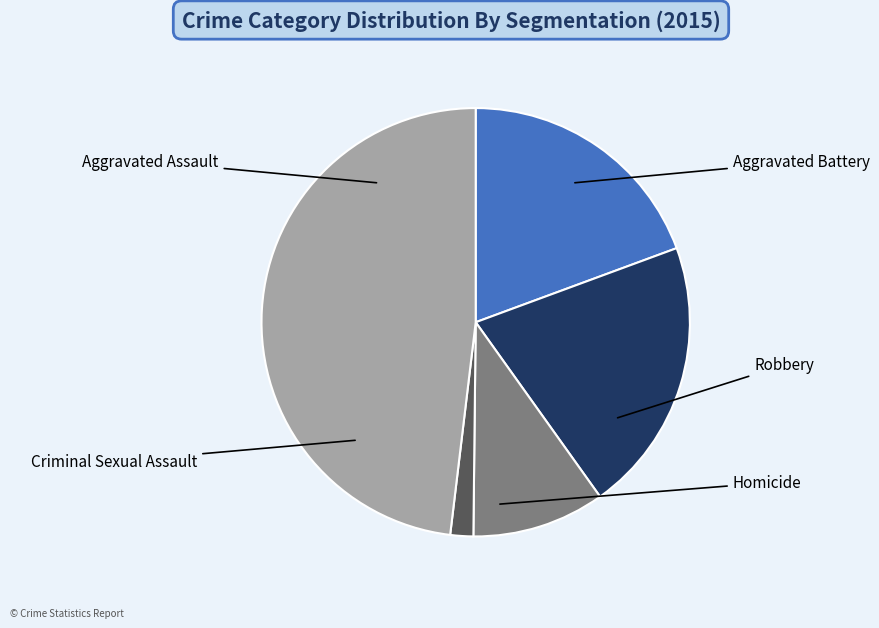

Does Aggravated Battery account for over 50% of the chart?

No